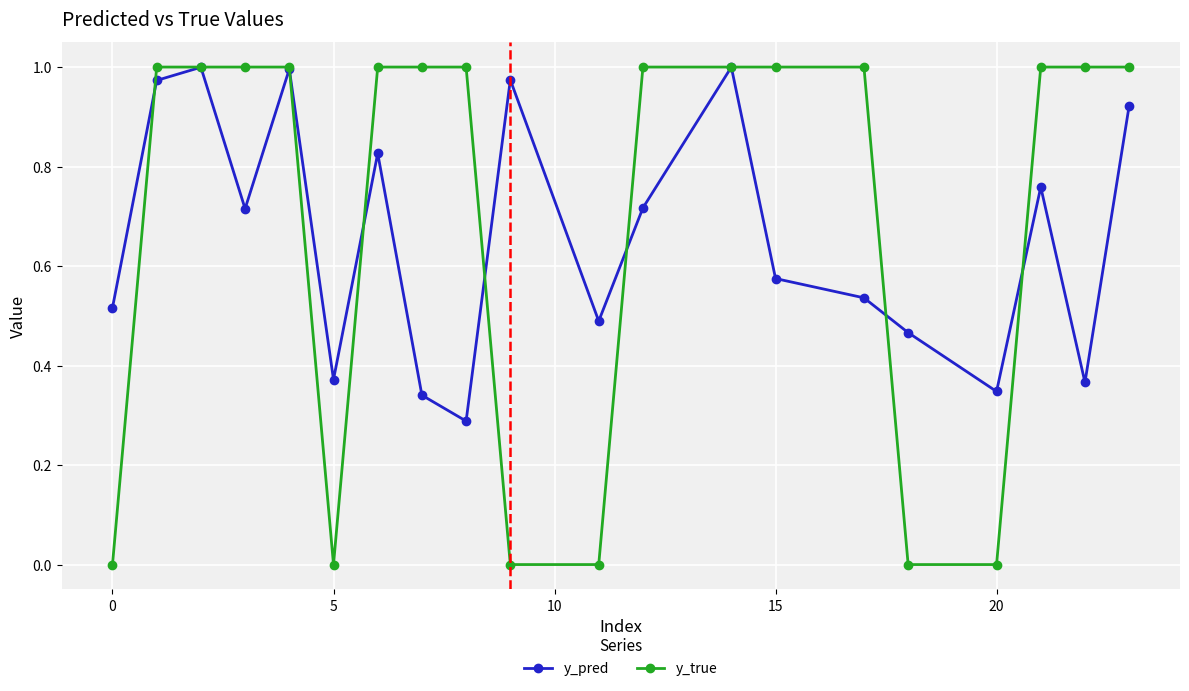

Count the number of data series in this chart.

2